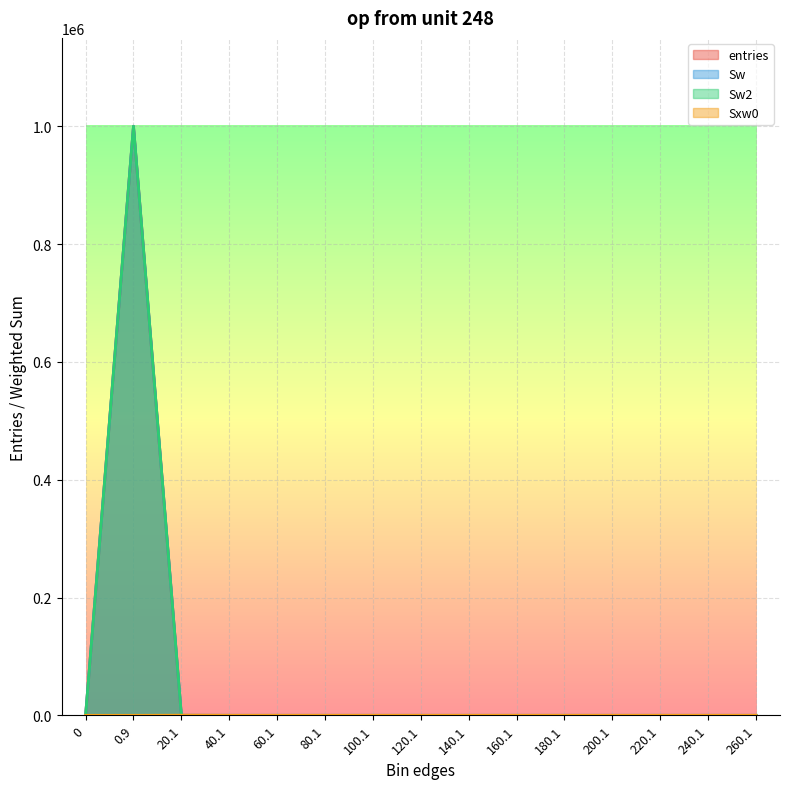

At which category is the sum across all series the highest?

0.9